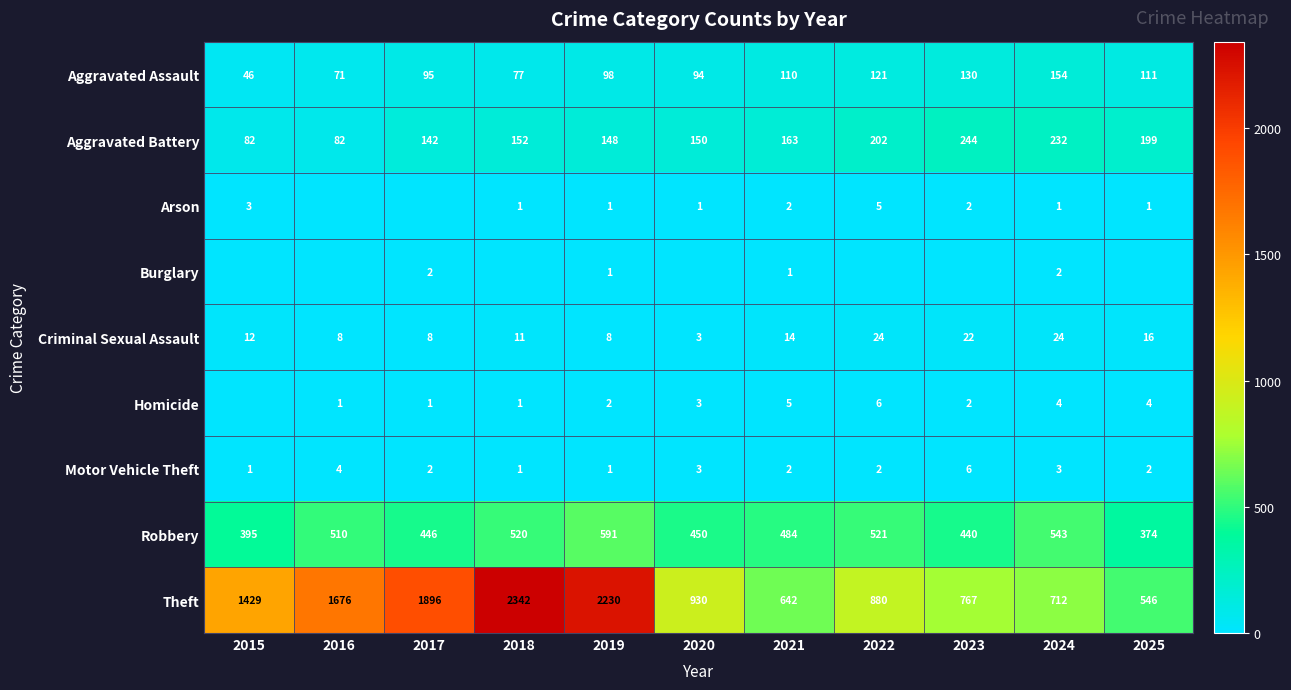

What is the average value of the Criminal Sexual Assault series?

14